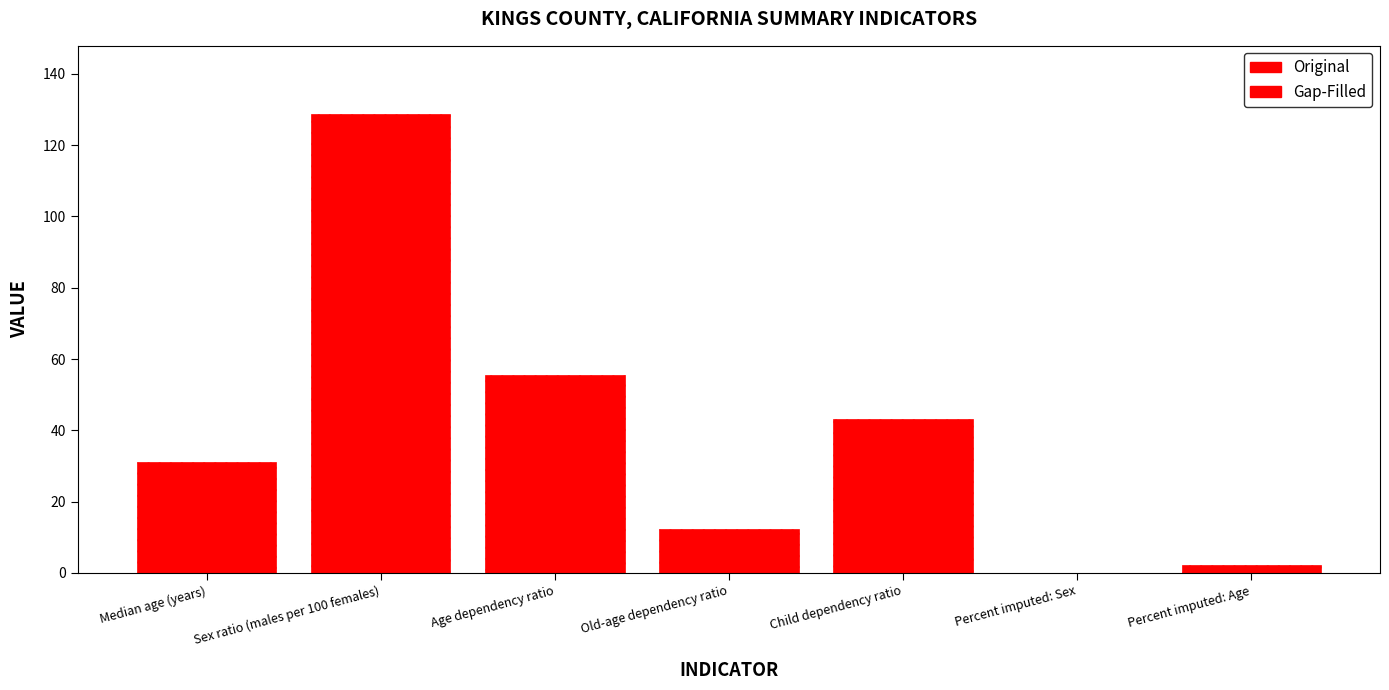

Reading left to right, list all the values displayed in this chart.

31.2	128.6	55.6	12.4	43.2	0.1	2.2